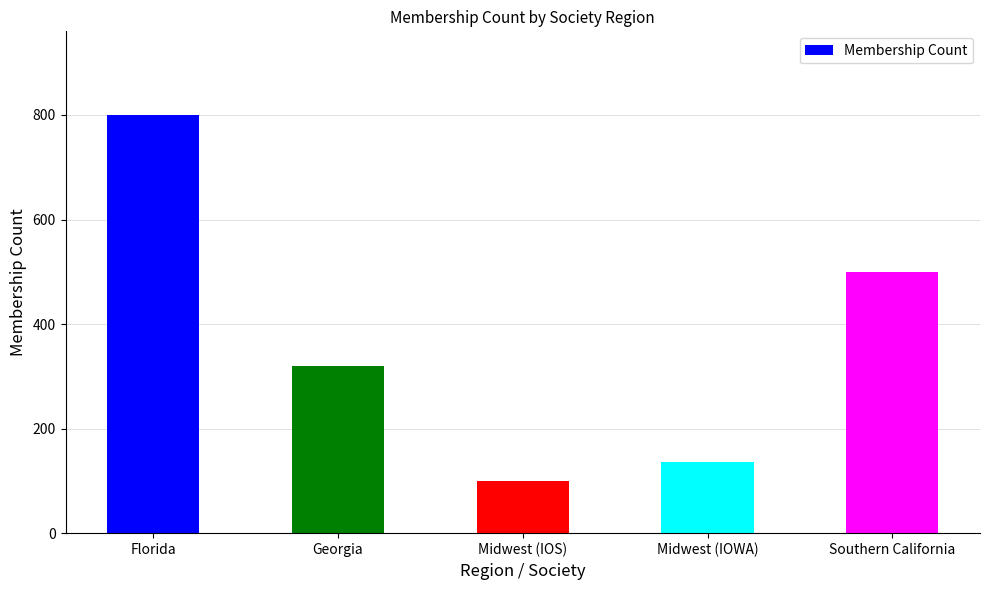

Reading left to right, extract all data points from this chart.

Florida=800	Georgia=320	Midwest (IOS)=100	Midwest (IOWA)=136	Southern California=500